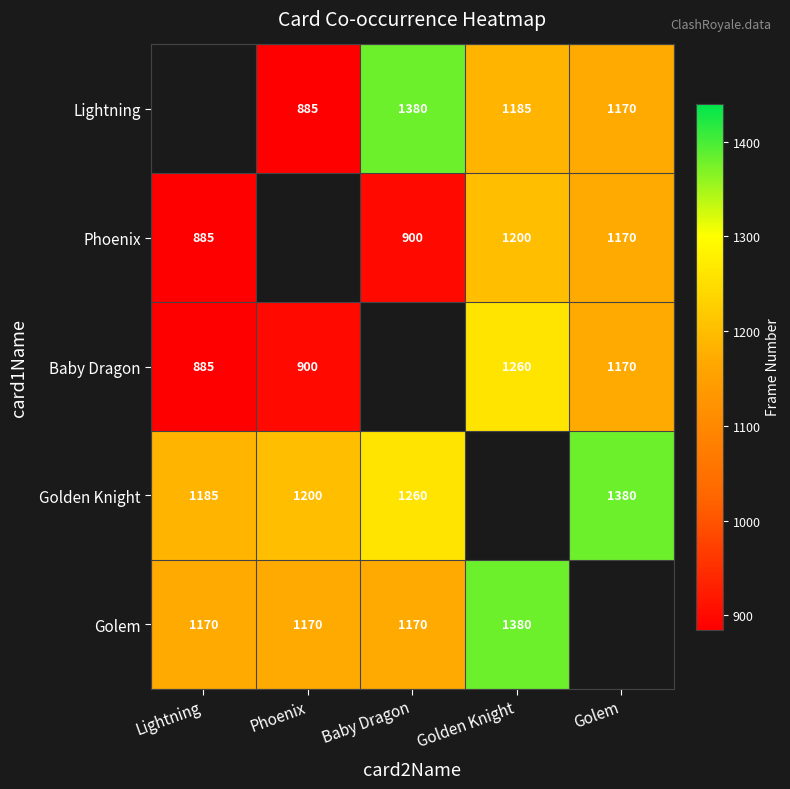

Is the value of Golem at Golden Knight greater than the value of Baby Dragon at Golem?

Yes